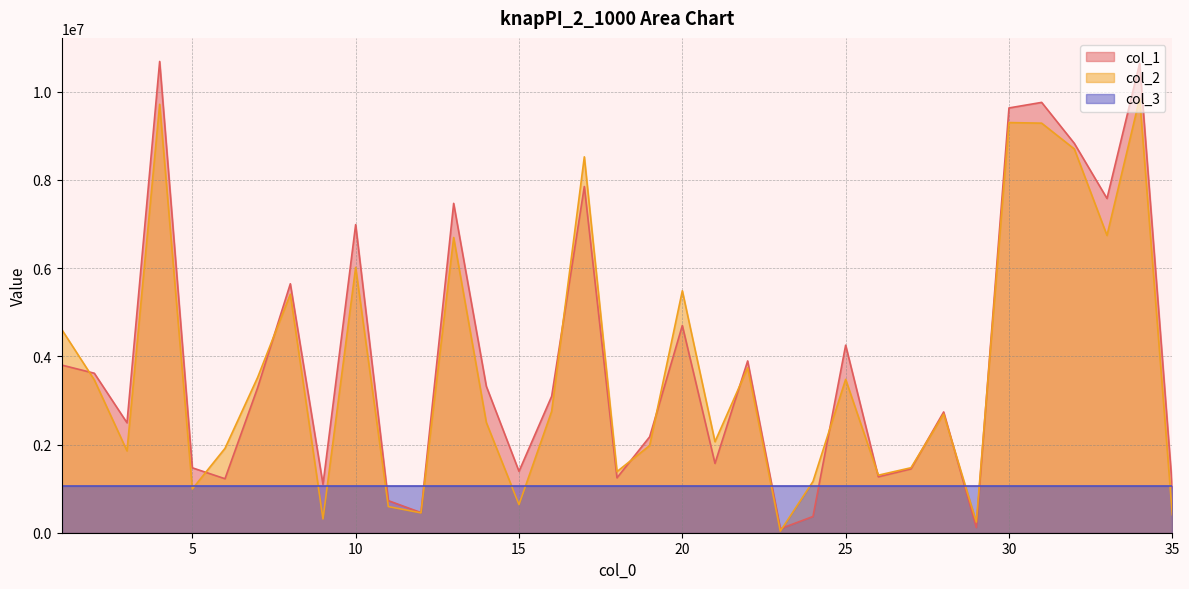

How many series are shown in this chart?

3